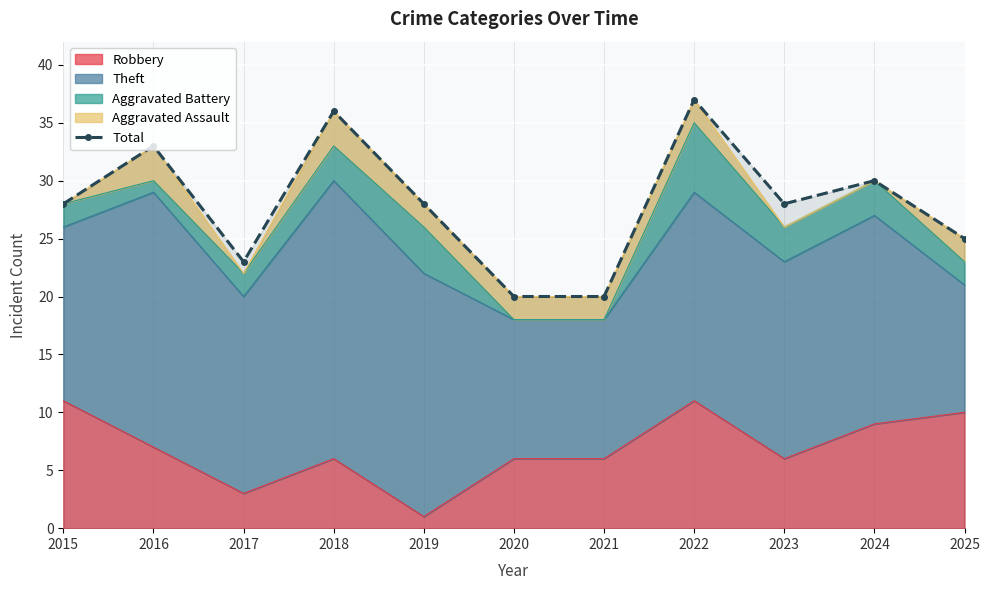

The chart shows a value of 30 at 2024. True or false?

True